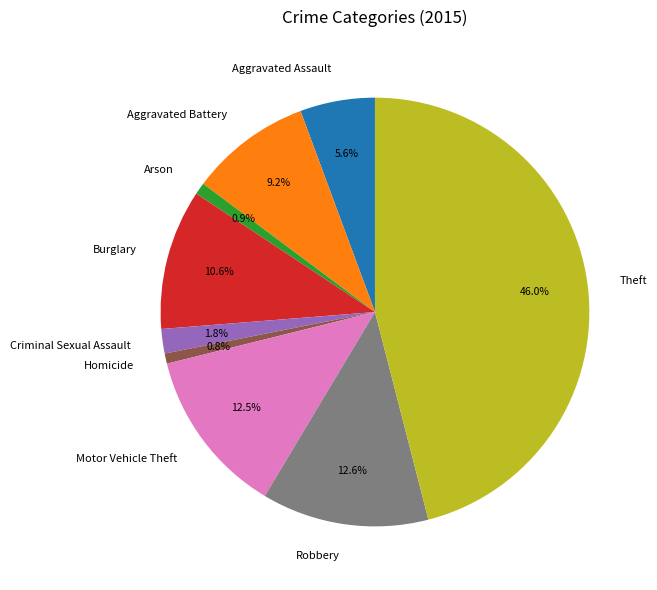

To the nearest percent, what is the combined percentage of Robbery and Aggravated Assault?

18%